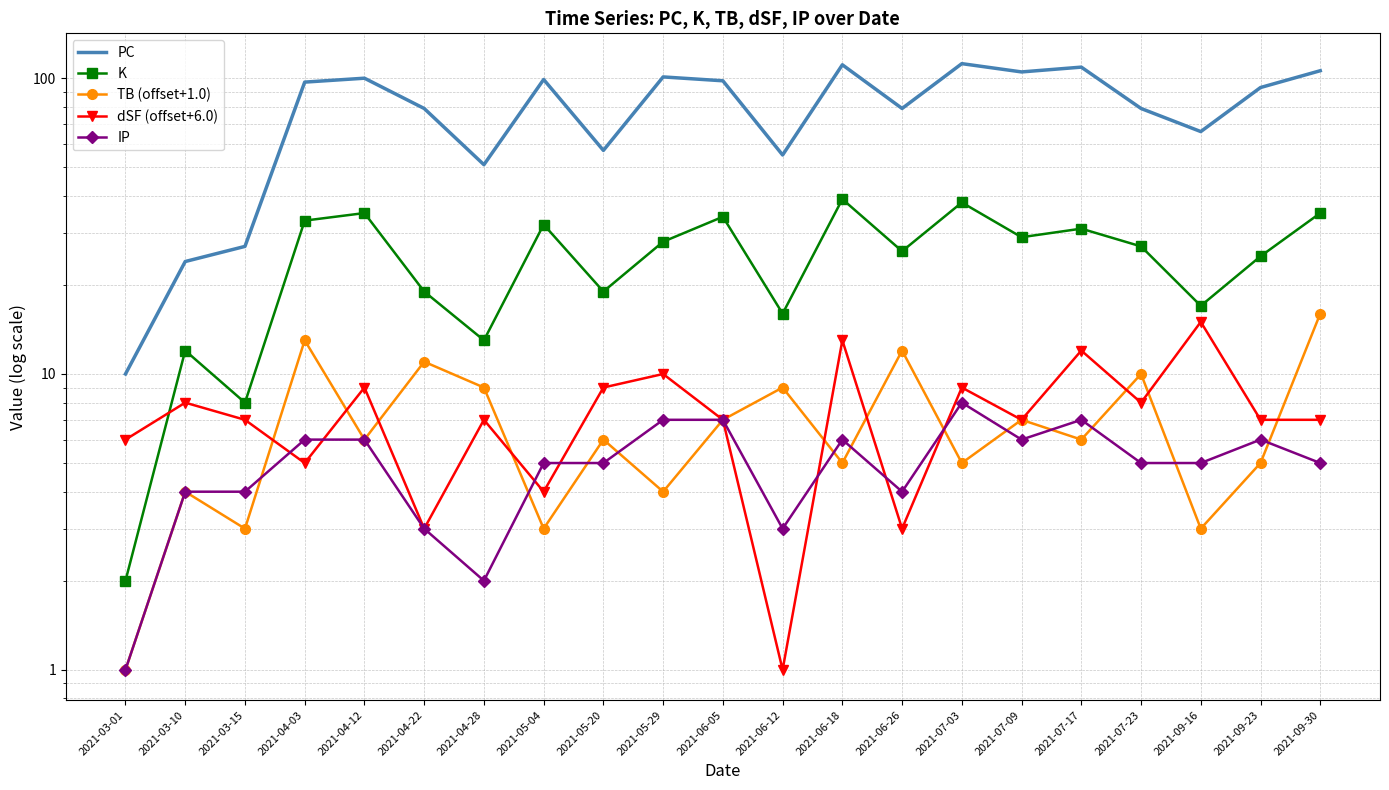

What is the approximate value of PC at 2021-09-30, to the nearest 50?

100